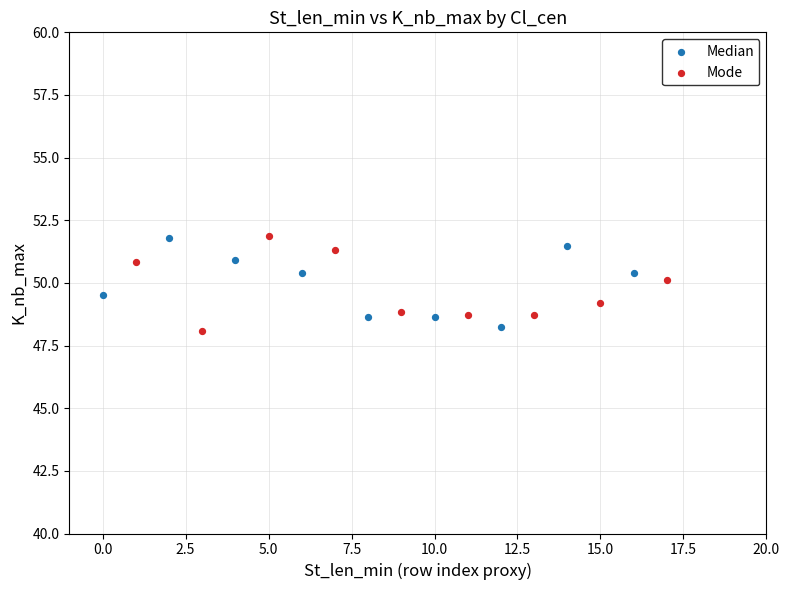

What are all the series names shown in the legend?

Median, Mode